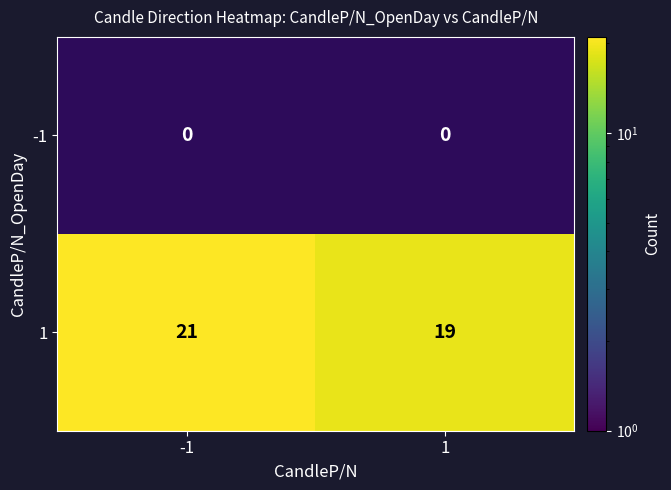

How many distinct data groups are displayed?

2